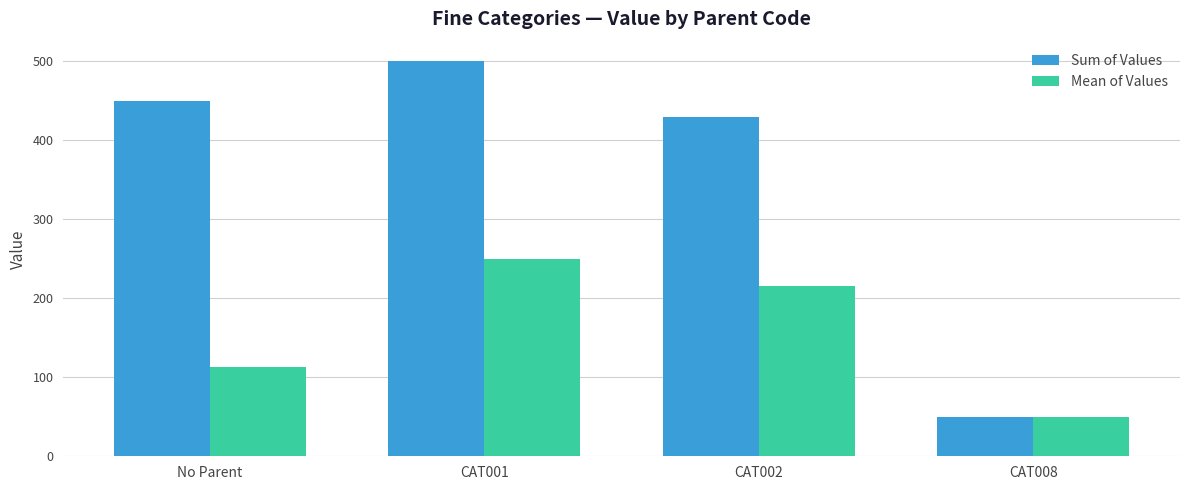

List the series in order of their overall mean, highest first.

Sum of Values, Mean of Values